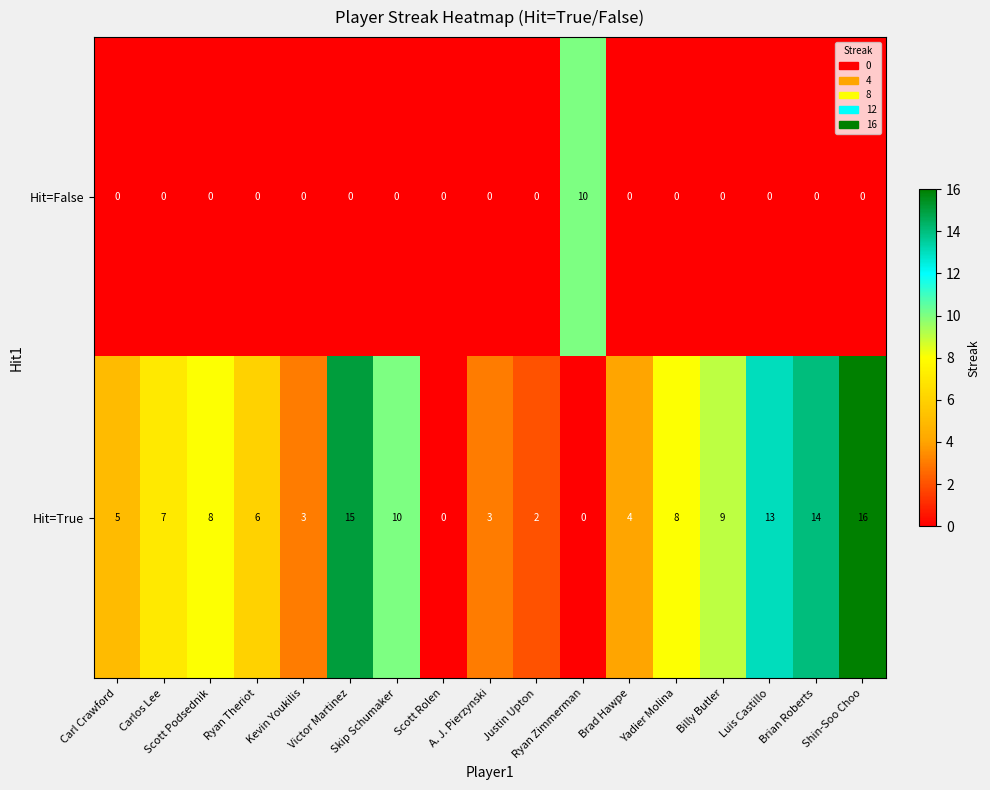

Read the Hit=True value at Yadier Molina, to the nearest 5.

10